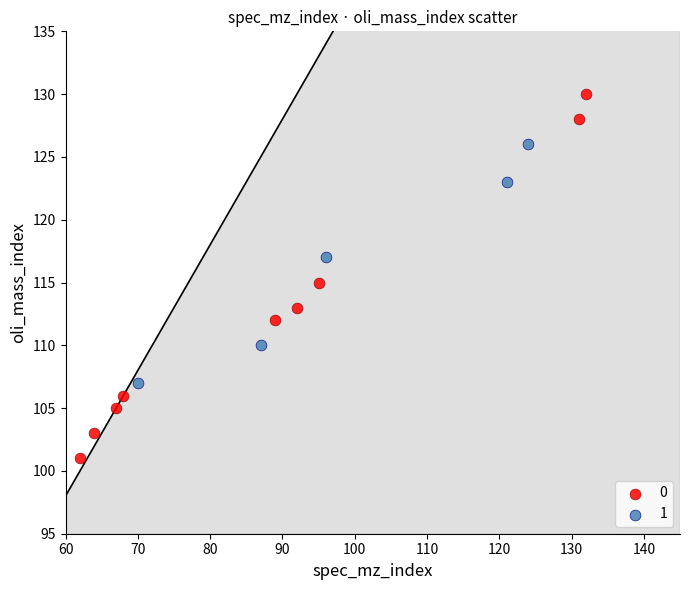

Which series contains the highest Y value?

0